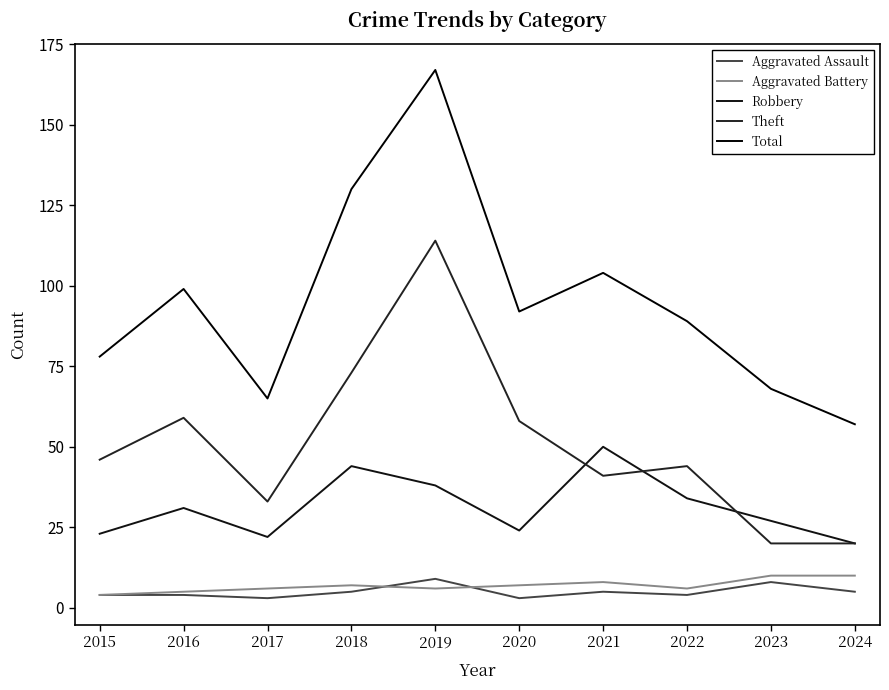

Count the number of data series in this chart.

5